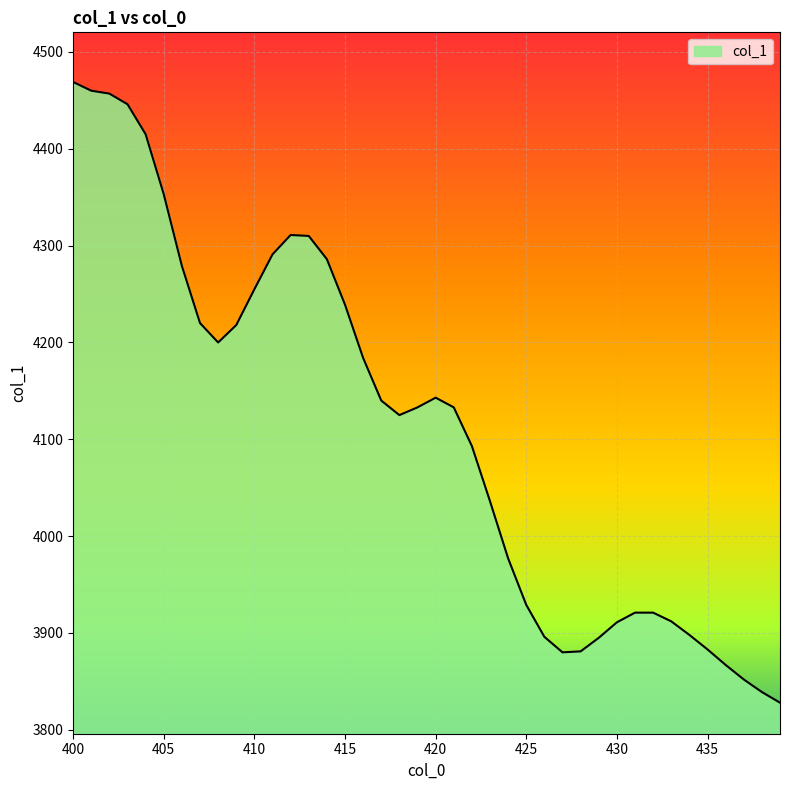

What is the smallest value displayed?

3828